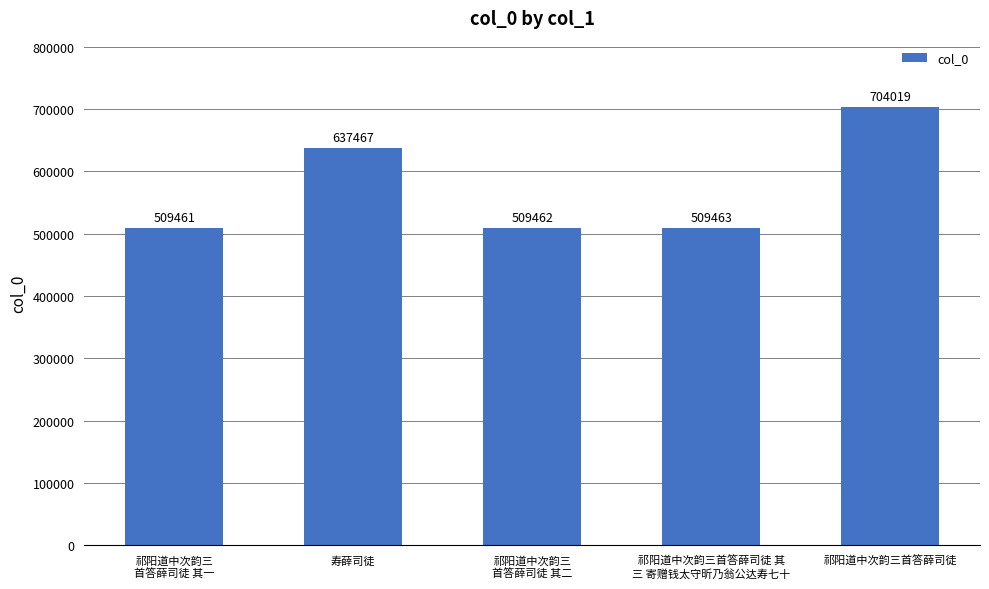

Reading left to right, list all the values displayed in this chart.

祁阳道中次韵三
首答薛司徒 其一=509461	寿薛司徒=637467	祁阳道中次韵三
首答薛司徒 其二=509462	祁阳道中次韵三首答薛司徒 其
三 寄赠钱太守昕乃翁公达寿七十=509463	祁阳道中次韵三首答薛司徒=704019